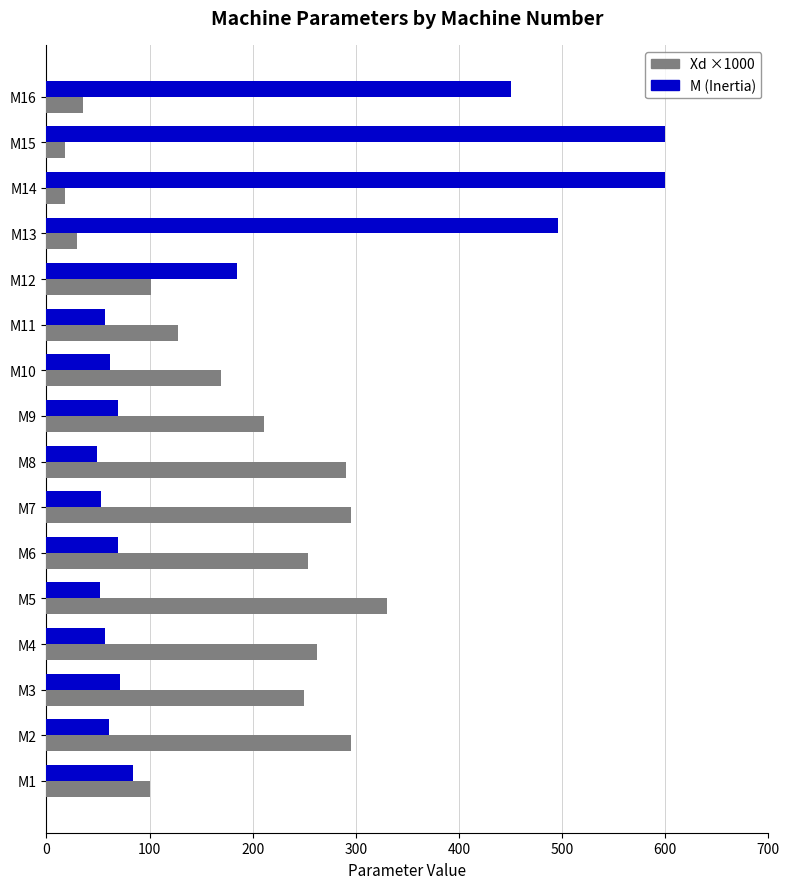

At how many categories does at least one series exceed 303?

5